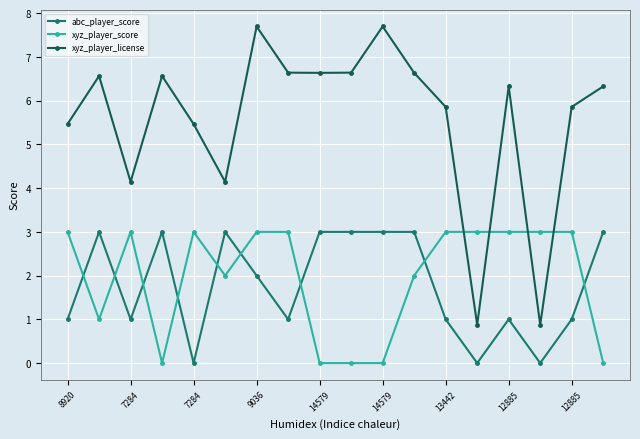

What is the maximum value for abc_player_score?

3.0